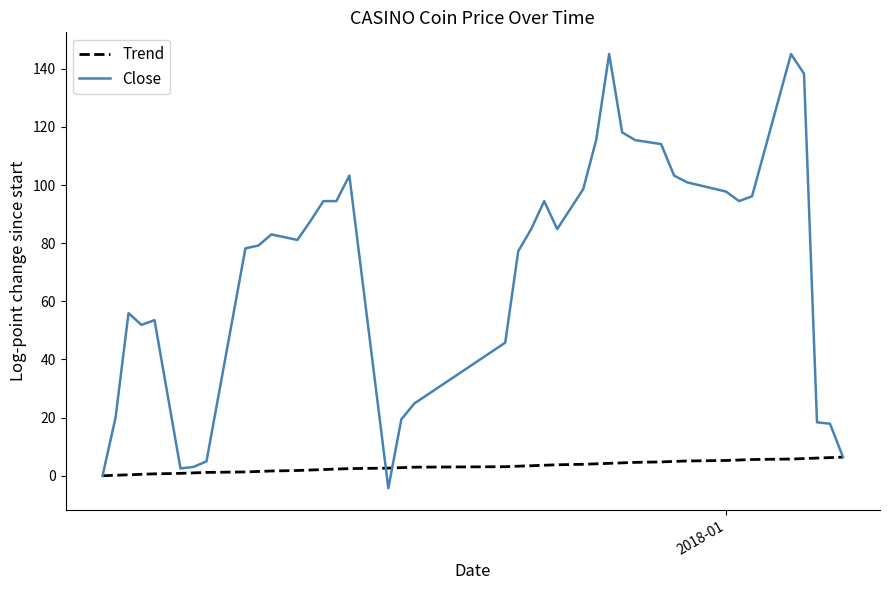

Rank the series by their average value, from highest to lowest.

Close, Trend